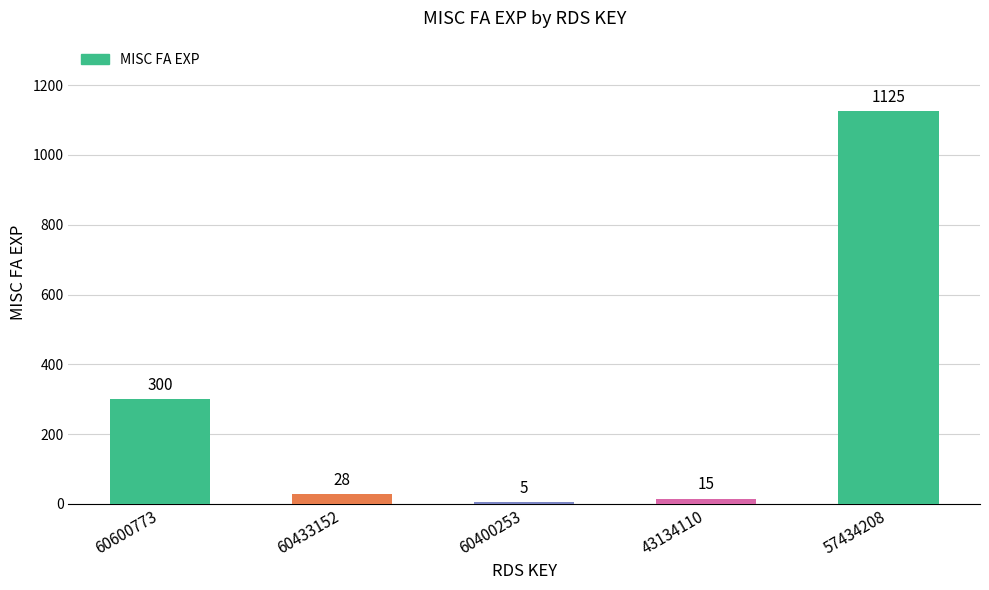

Reading left to right, extract all data points from this chart.

60600773=300	60433152=28	60400253=5	43134110=15	57434208=1125